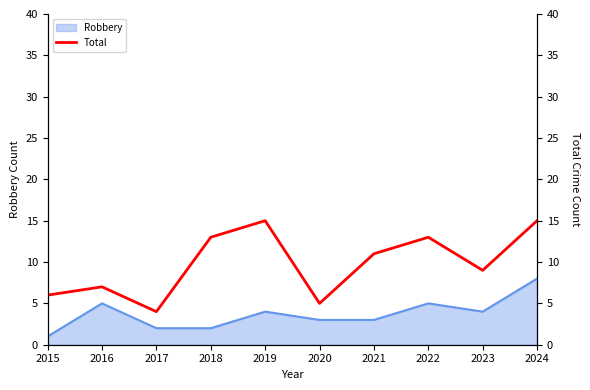

How many lines are shown in the chart?

1